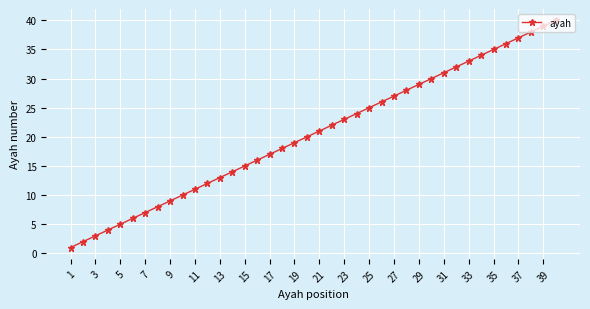

What is the greatest value displayed?

40